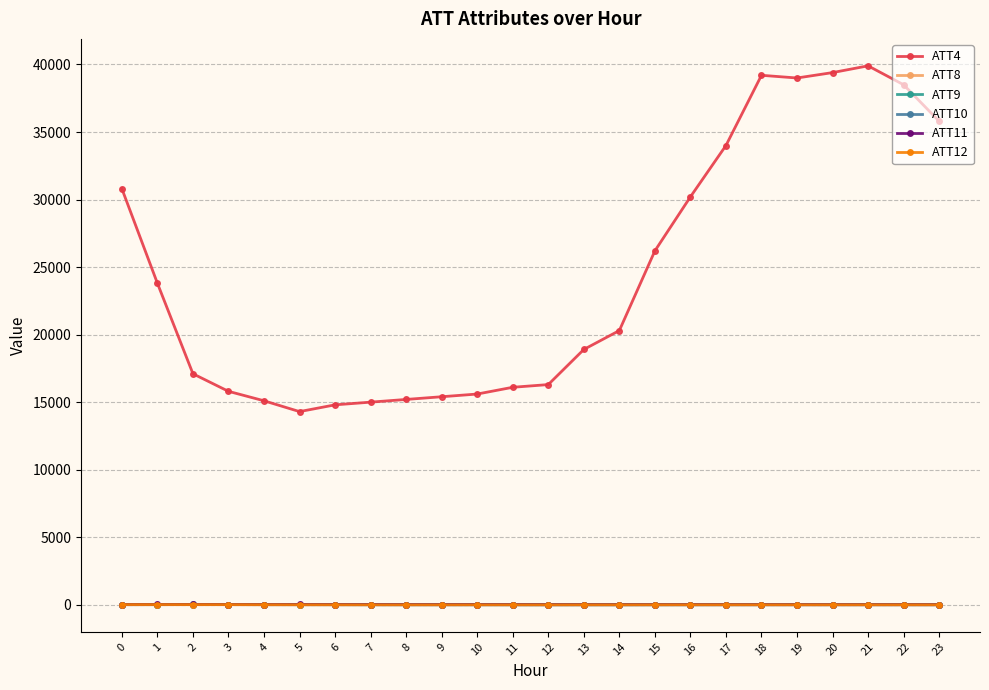

Which series changed the most between 12 and 22?

ATT4